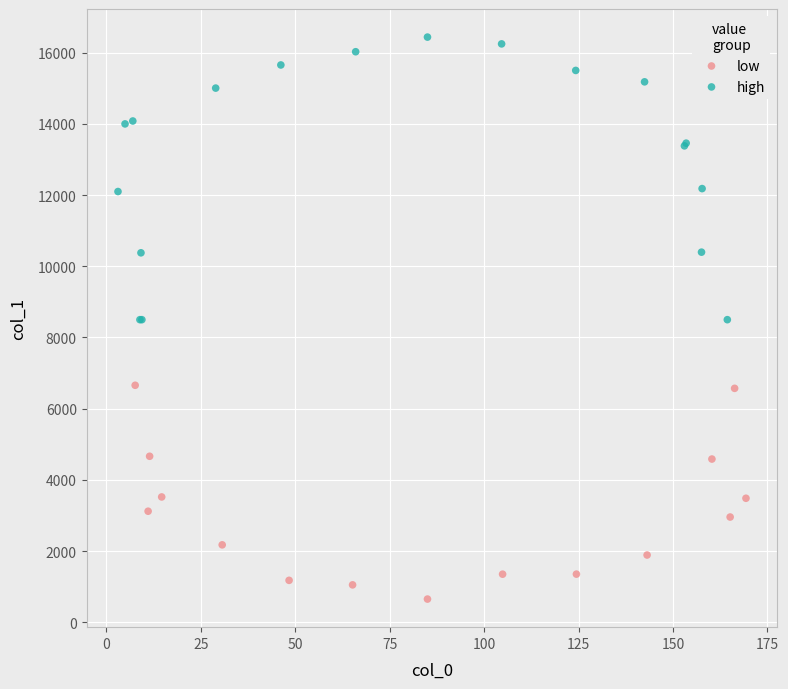

Which series has the largest Y range (max minus min)?

high